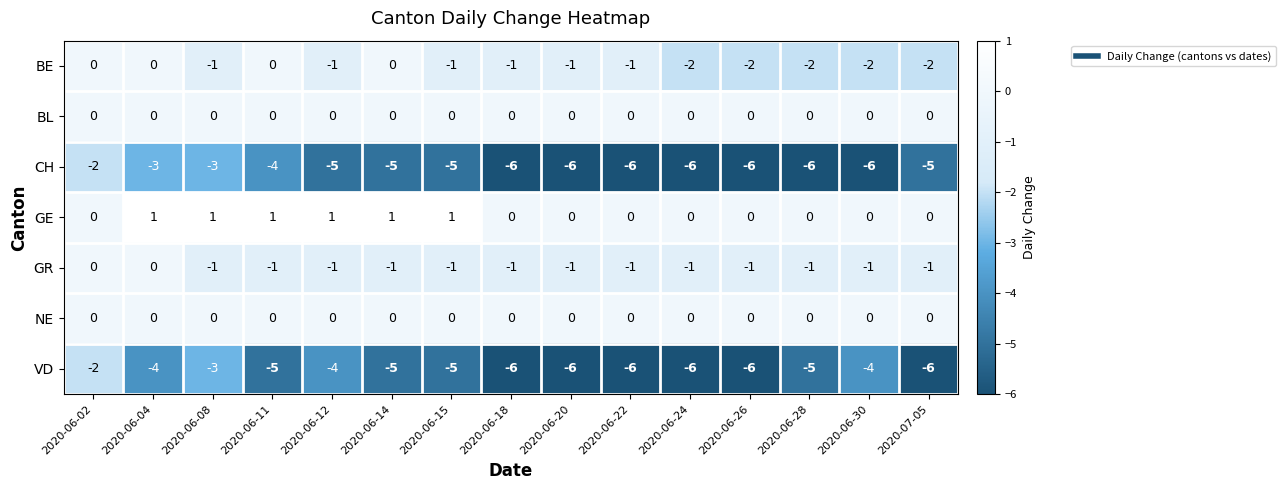

What value does the VD series have at 2020-06-08?

-3